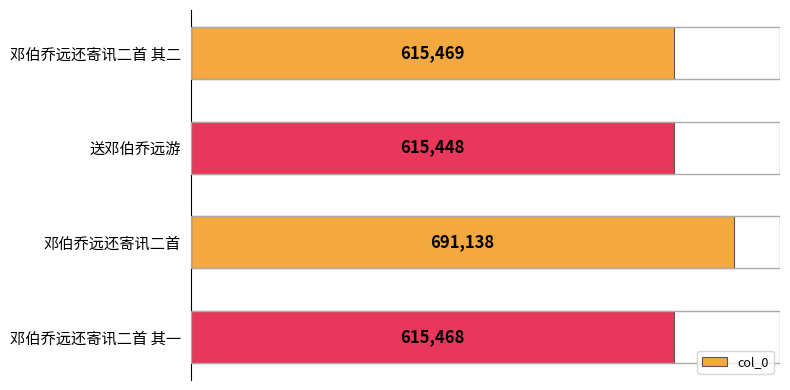

List the labels in order of value, largest first.

邓伯乔远还寄讯二首, 邓伯乔远还寄讯二首 其二, 邓伯乔远还寄讯二首 其一, 送邓伯乔远游